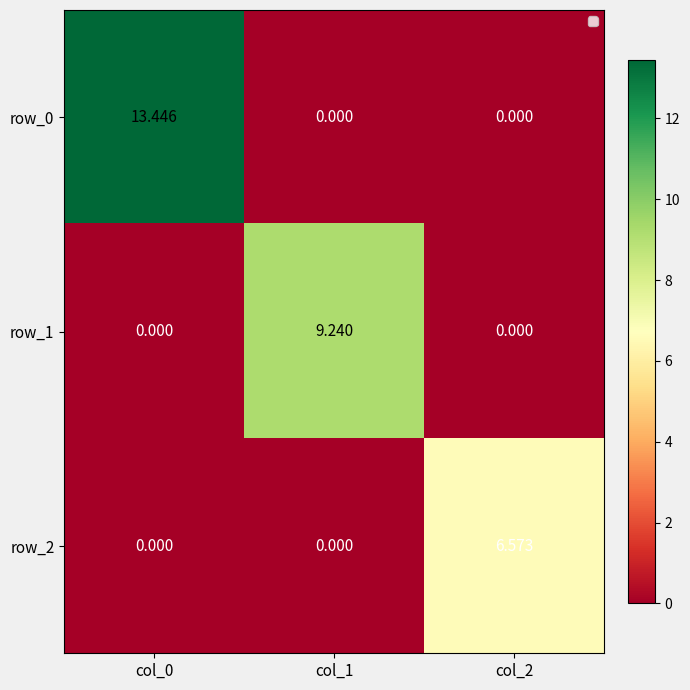

Which series has the largest total across all categories?

row_0